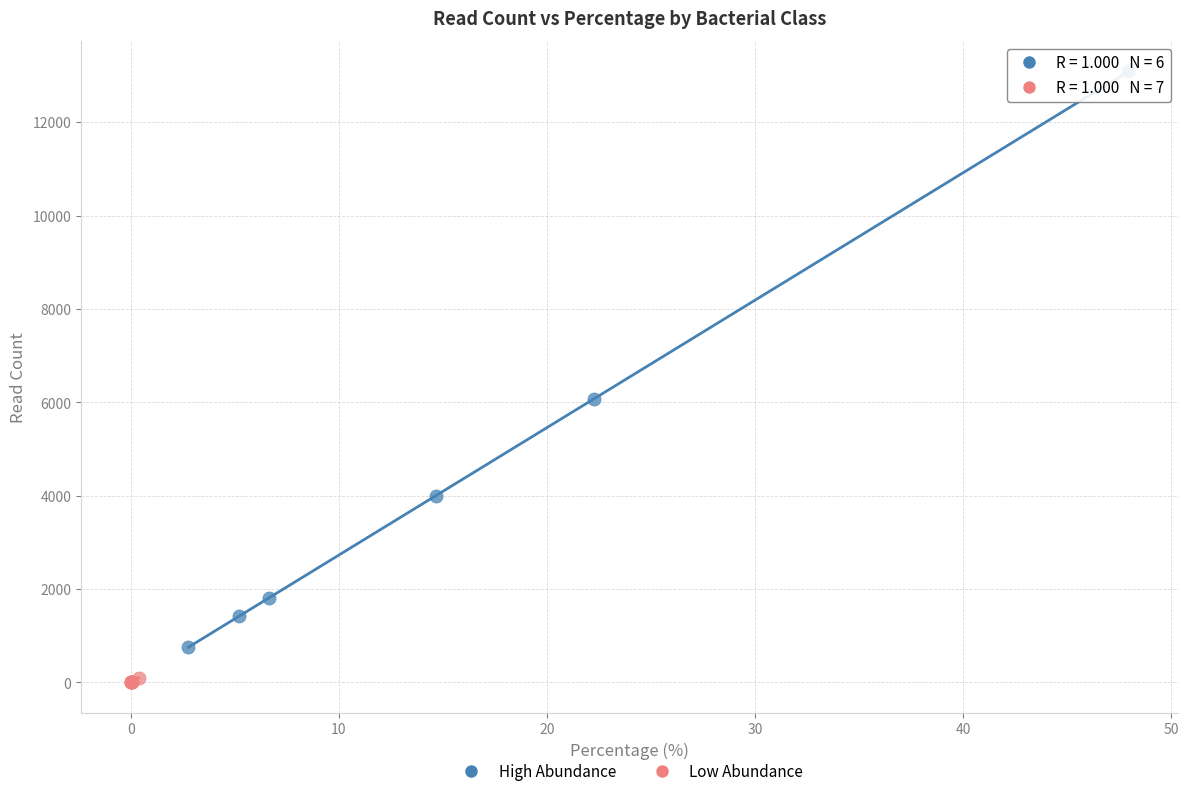

Which series reaches the minimum Y coordinate?

Low Abundance